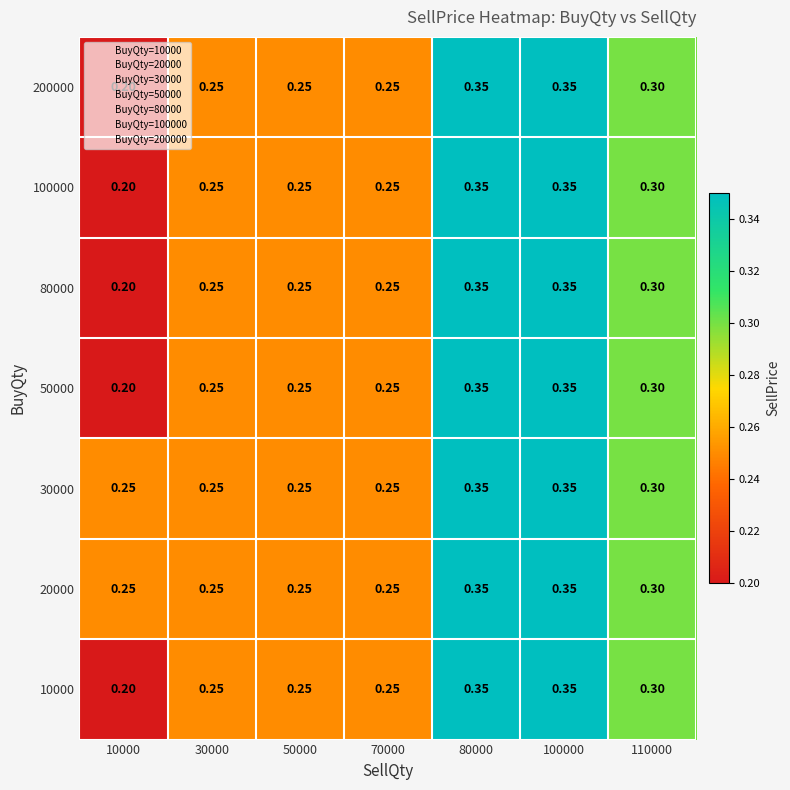

Is the value of 10000 at 80000 greater than the value of 200000 at 70000?

Yes